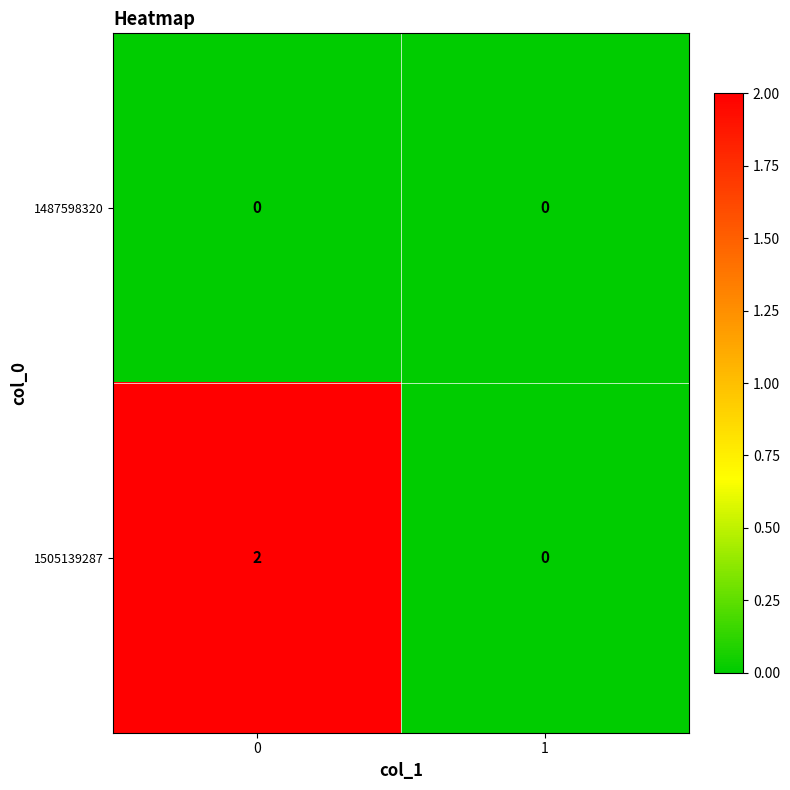

Reading left to right, list all the values displayed in this chart.

1487598320: 0	0
1505139287: 2	0